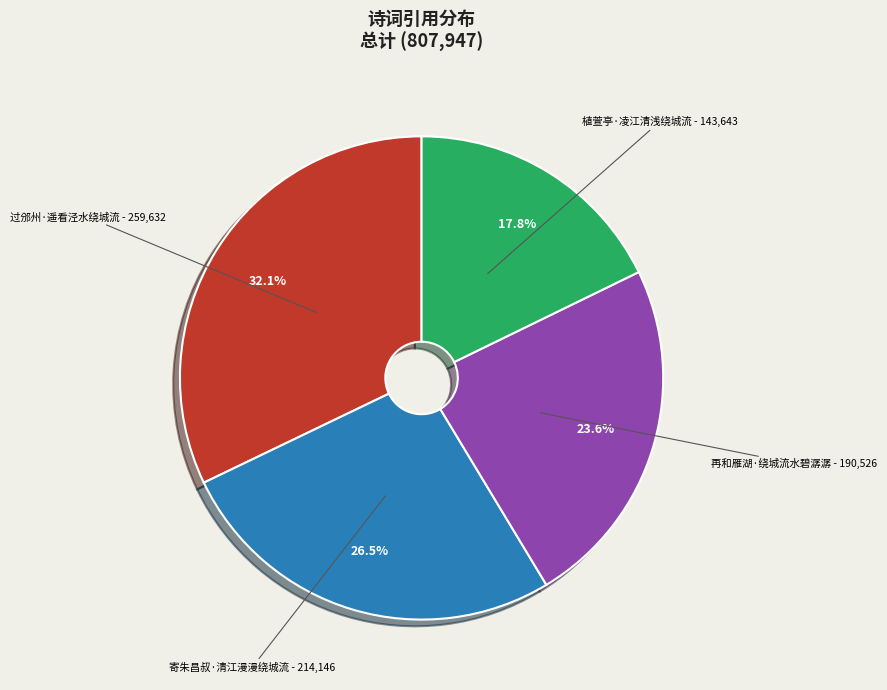

Is there a majority slice in this chart?

No